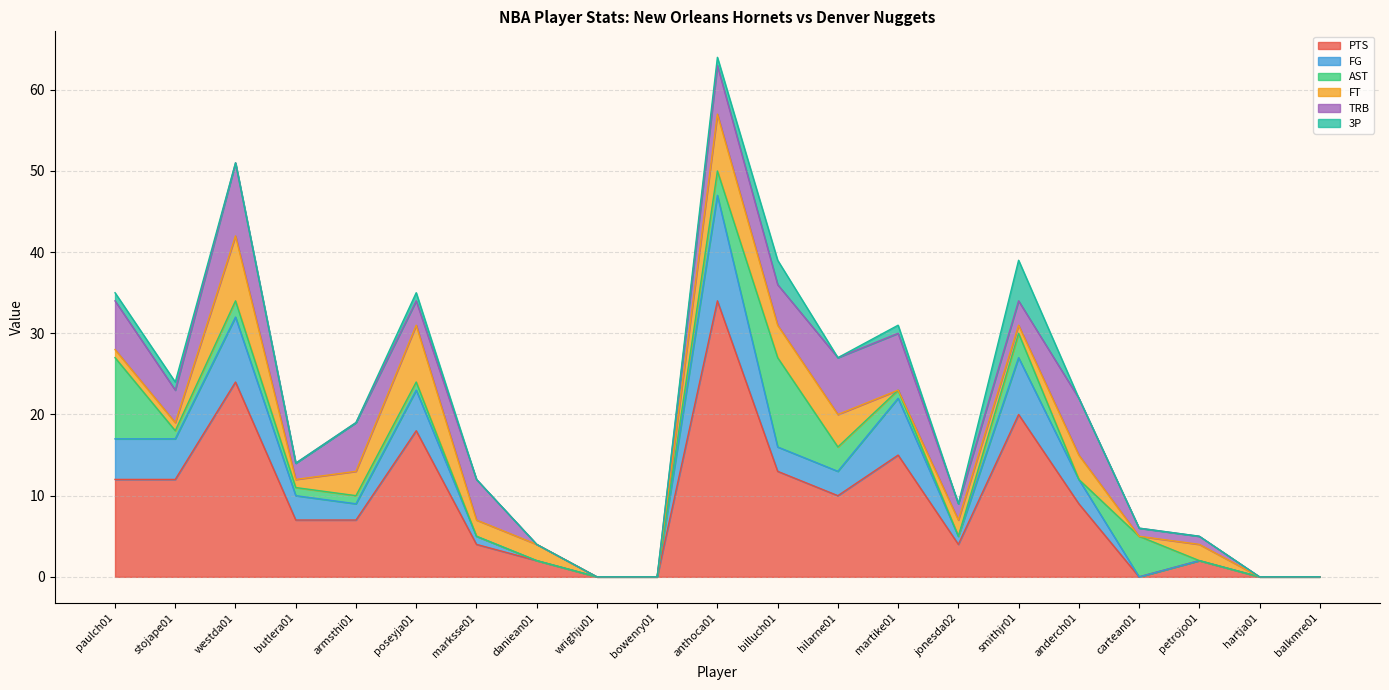

What are all the series names shown in the legend?

PTS, FG, AST, FT, TRB, 3P